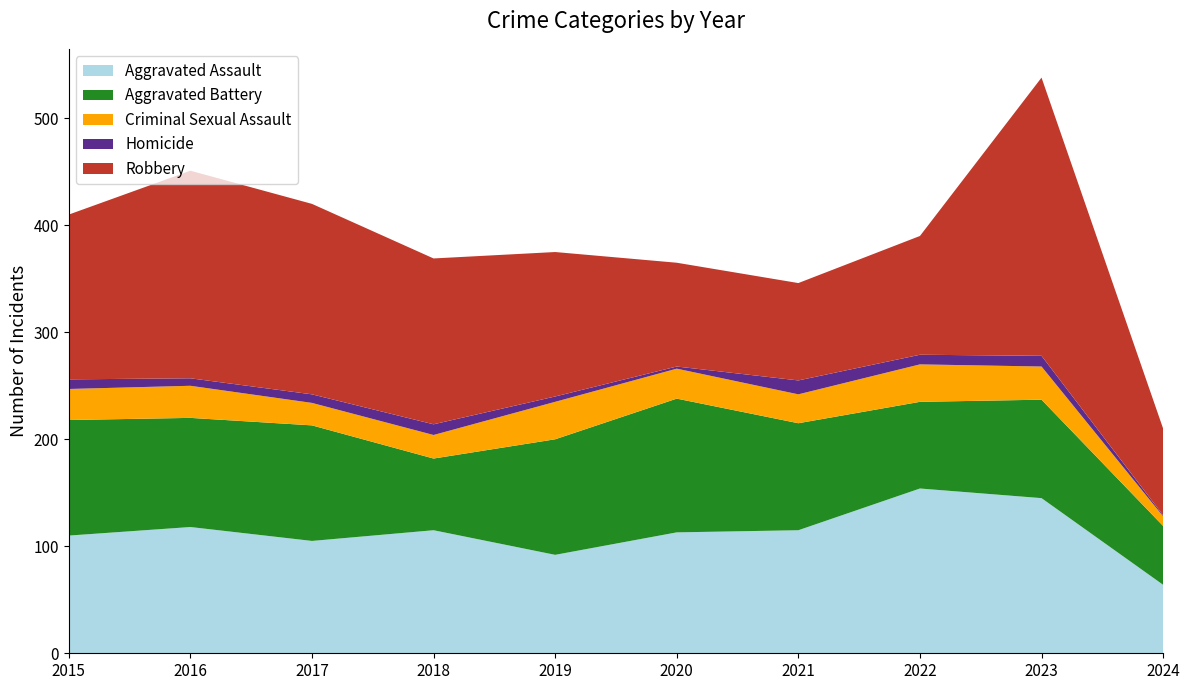

Reading left to right, extract all data points from this chart.

Aggravated Assault: 2015=110	2016=118	2017=105	2018=115	2019=92	2020=113	2021=115	2022=154	2023=145	2024=64
Aggravated Battery: 2015=108	2016=102	2017=108	2018=67	2019=108	2020=125	2021=100	2022=81	2023=92	2024=55
Criminal Sexual Assault: 2015=29	2016=30	2017=21	2018=22	2019=35	2020=28	2021=27	2022=35	2023=31	2024=9
Homicide: 2015=9	2016=7	2017=8	2018=10	2019=5	2020=2	2021=13	2022=9	2023=10	2024=1
Robbery: 2015=154	2016=194	2017=178	2018=155	2019=135	2020=97	2021=91	2022=111	2023=260	2024=81